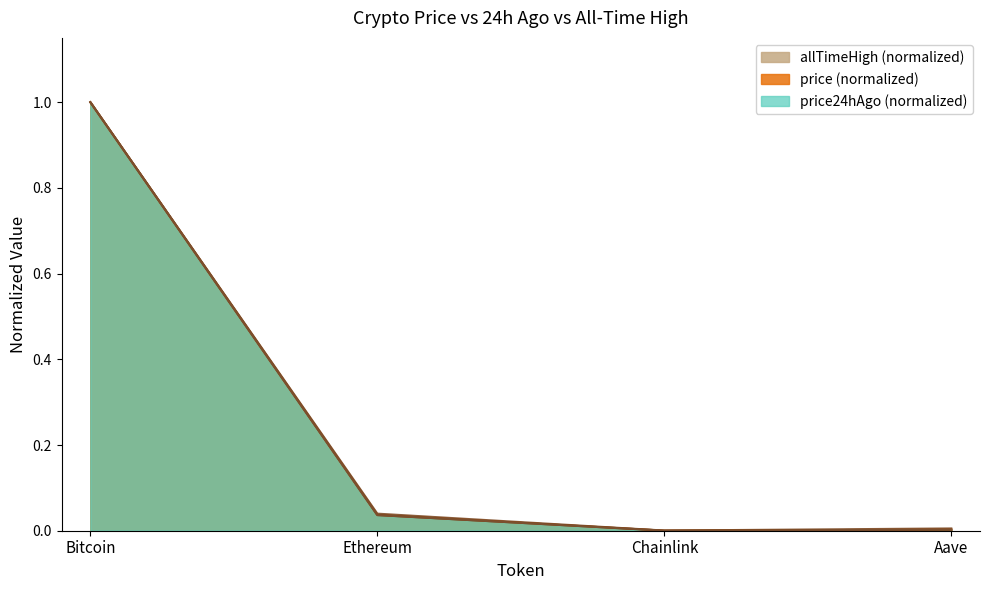

Where is price nearest to the value 0?

Chainlink